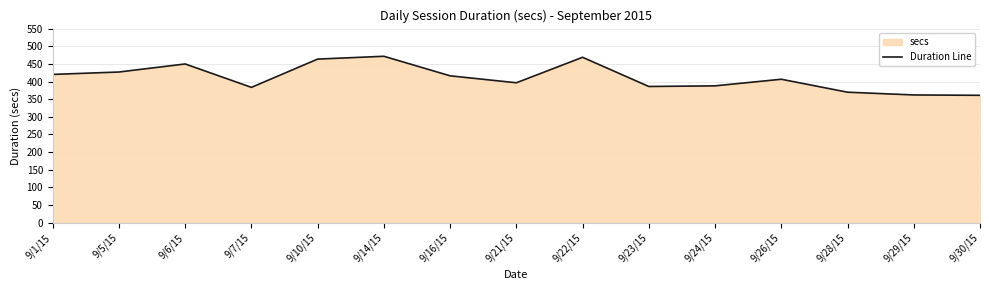

What is the change in value from 9/1/15 to 9/24/15?

-32.4